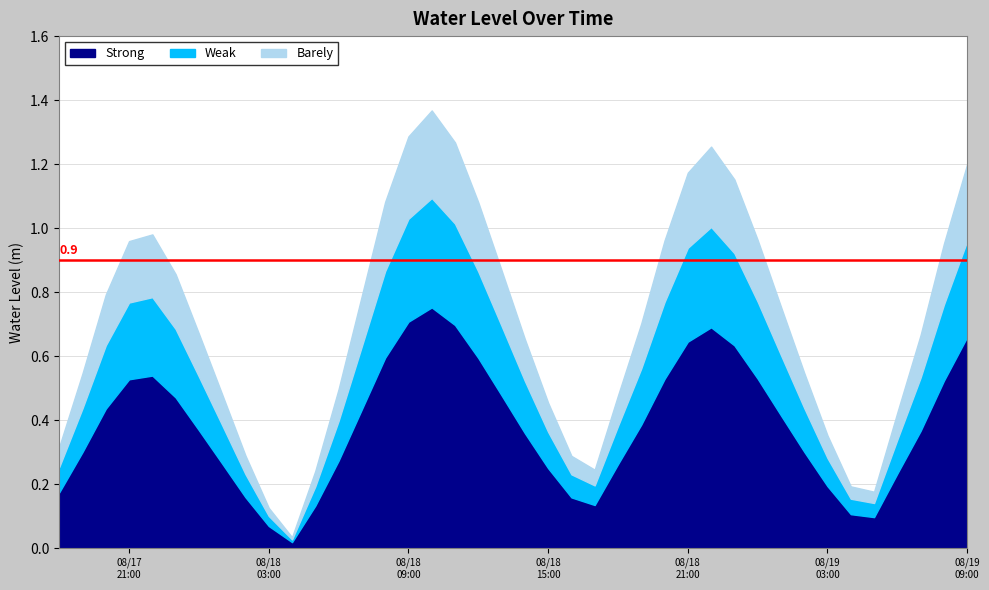

Reading left to right, extract all data points from this chart.

2023-08-17 18:00:00=0.3	2023-08-17 19:00:00=0.5	2023-08-17 20:00:00=0.8	2023-08-17 21:00:00=1.0	2023-08-17 22:00:00=1.0	2023-08-17 23:00:00=0.9	2023-08-18 00:00:00=0.7	2023-08-18 01:00:00=0.5	2023-08-18 02:00:00=0.3	2023-08-18 03:00:00=0.1	2023-08-18 04:00:00=0.0	2023-08-18 05:00:00=0.2	2023-08-18 06:00:00=0.5	2023-08-18 07:00:00=0.8	2023-08-18 08:00:00=1.1	2023-08-18 09:00:00=1.3	2023-08-18 10:00:00=1.4	2023-08-18 11:00:00=1.3	2023-08-18 12:00:00=1.1	2023-08-18 13:00:00=0.9	2023-08-18 14:00:00=0.7	2023-08-18 15:00:00=0.5	2023-08-18 16:00:00=0.3	2023-08-18 17:00:00=0.2	2023-08-18 18:00:00=0.5	2023-08-18 19:00:00=0.7	2023-08-18 20:00:00=1.0	2023-08-18 21:00:00=1.2	2023-08-18 22:00:00=1.3	2023-08-18 23:00:00=1.2	2023-08-19 00:00:00=1.0	2023-08-19 01:00:00=0.8	2023-08-19 02:00:00=0.5	2023-08-19 03:00:00=0.4	2023-08-19 04:00:00=0.2	2023-08-19 05:00:00=0.2	2023-08-19 06:00:00=0.4	2023-08-19 07:00:00=0.7	2023-08-19 08:00:00=1.0	2023-08-19 09:00:00=1.2